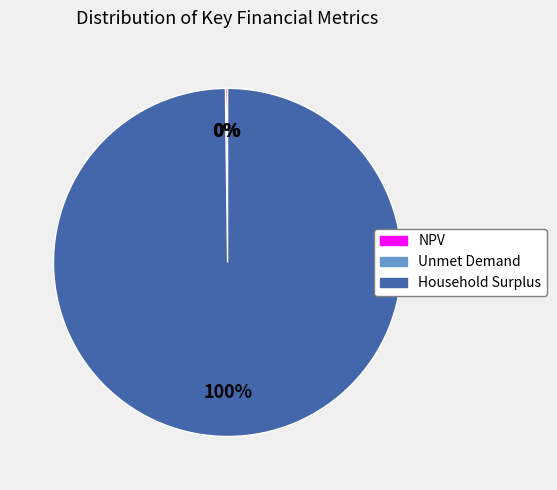

What is the majority slice?

Household Surplus